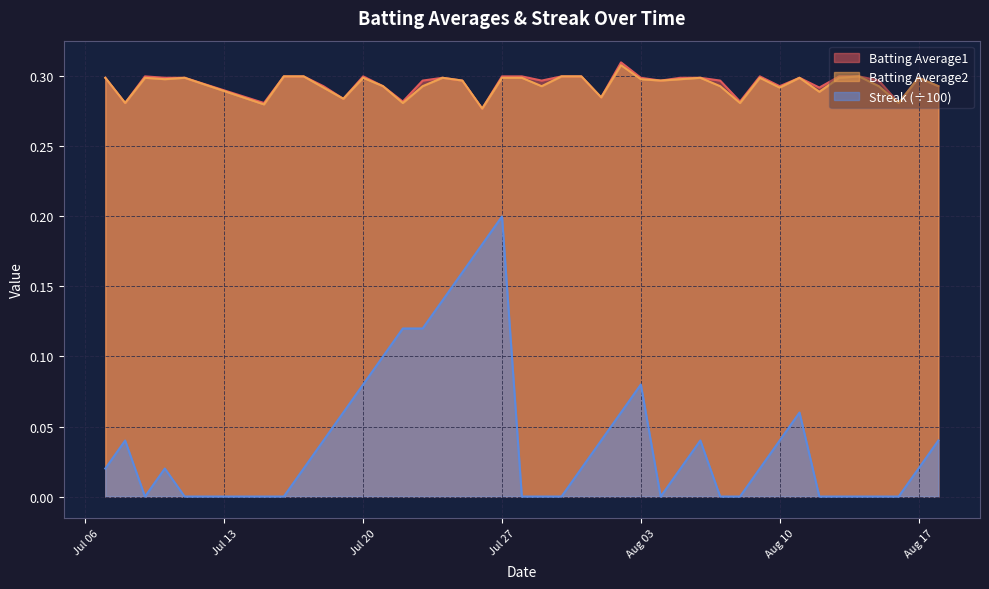

Which series has the widest spread of values?

Streak (÷100)